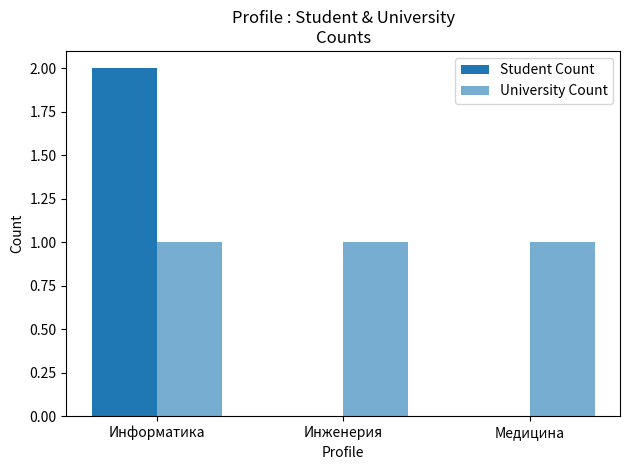

Read the University Count value at Медицина.

1